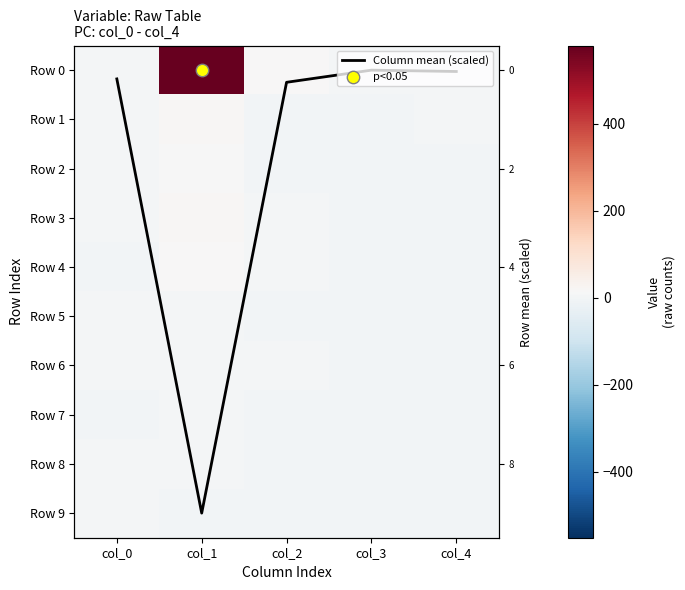

List the labels in order of Row 5 value, smallest first.

col_2, col_3, col_4, col_1, col_0